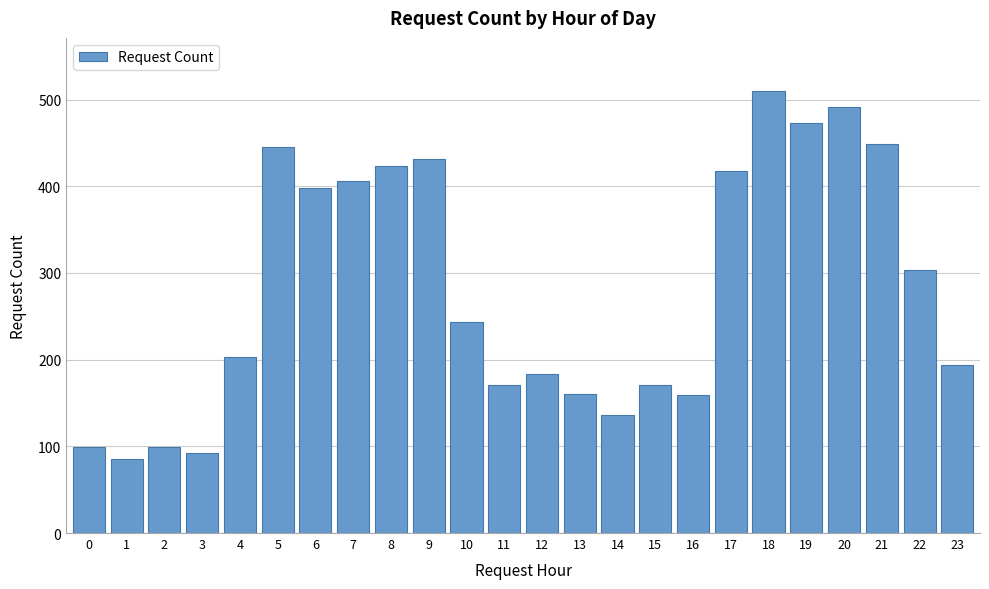

What value does the data have at 11?

171